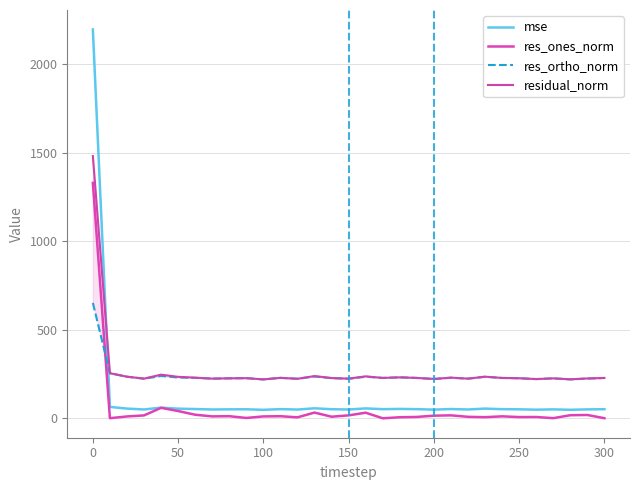

True or false: mse has a value of 55.3 at 50.

True